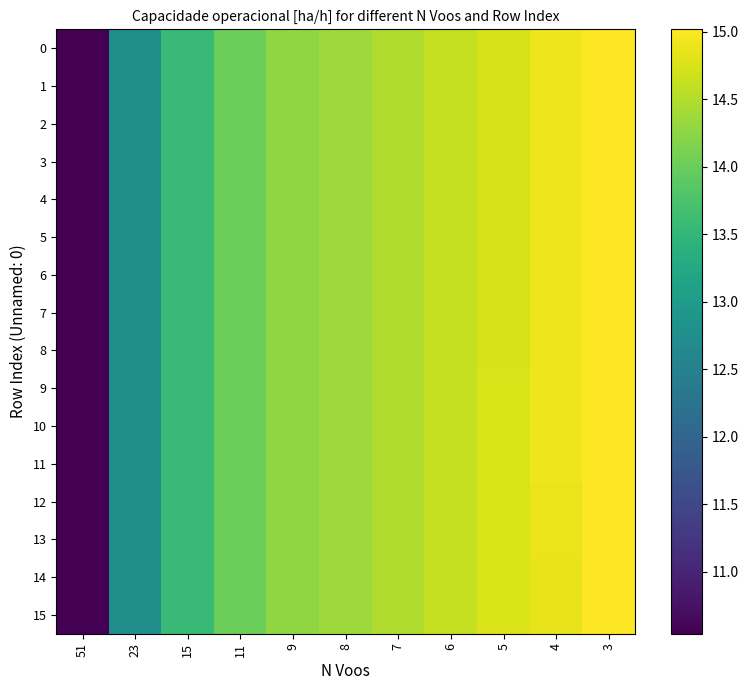

True or false: row_3 has a value of 7.6 at 4.

False